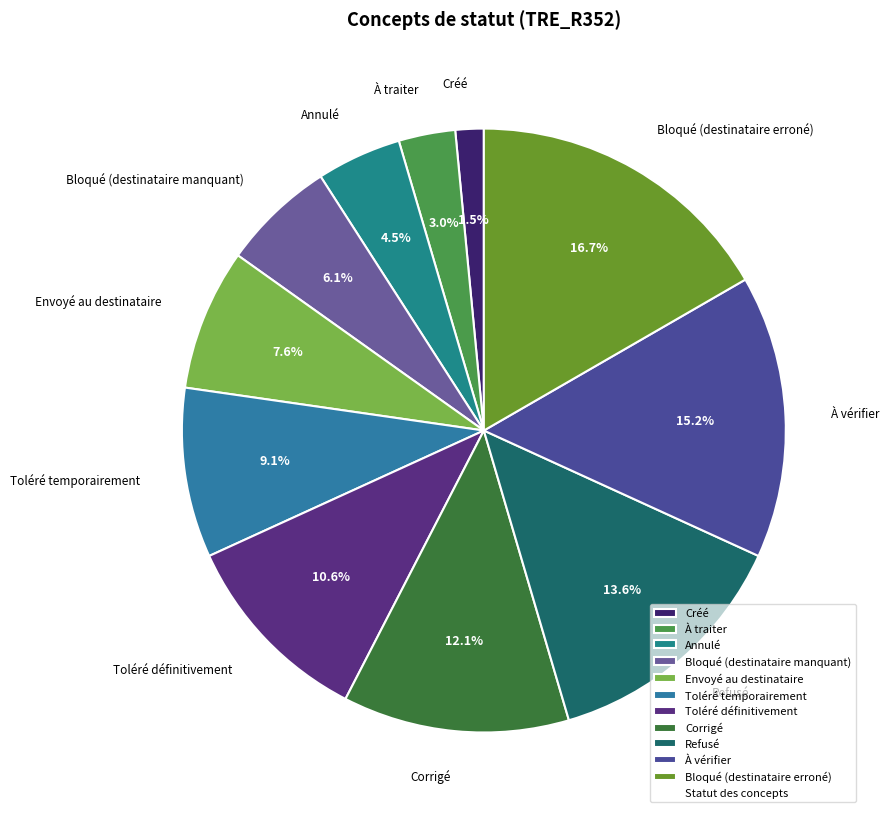

To the nearest percent, what is the average slice percentage?

9%